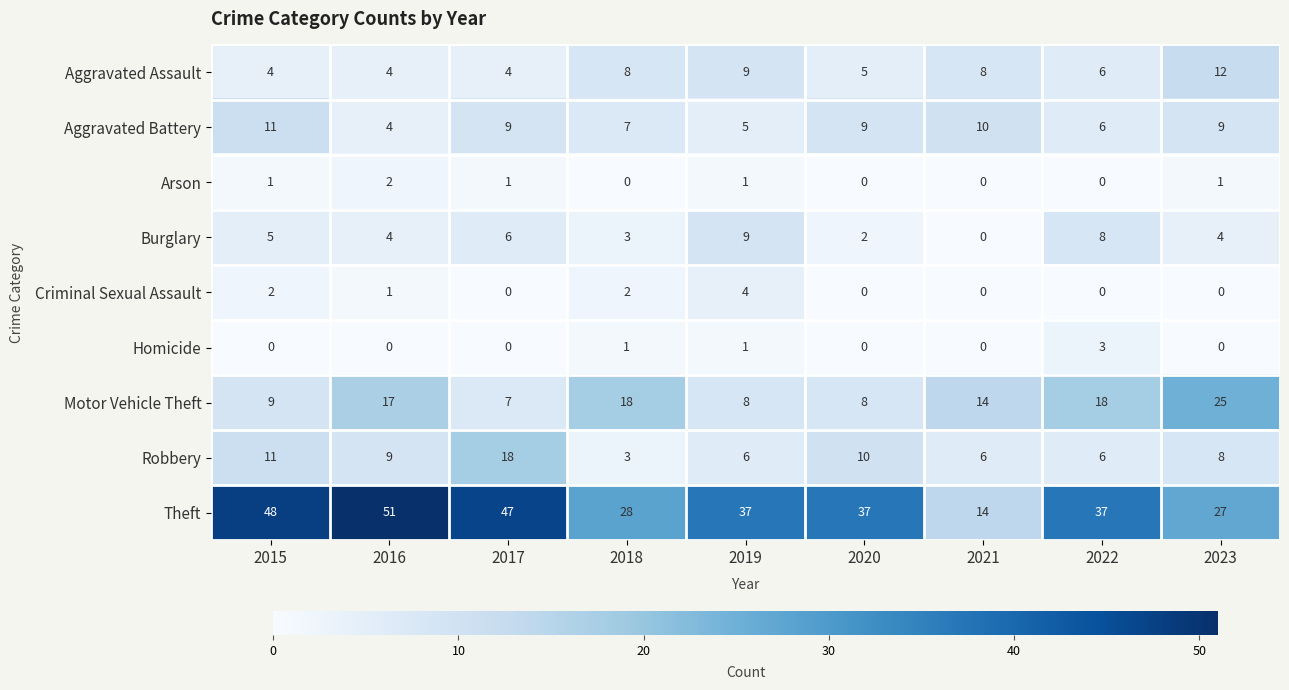

The value of Homicide at 2017 is 2. True or false?

False